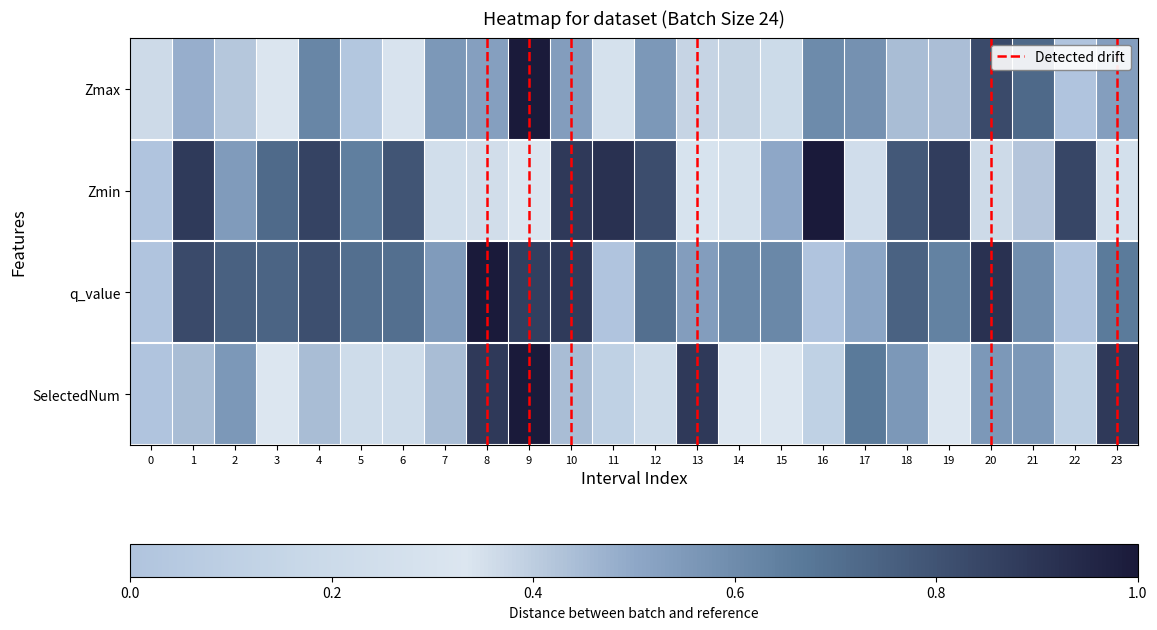

Reading left to right, what are all the values shown in this chart?

Zmax: 0.4	0.5	0.4	0.3	0.6	0.0	0.3	0.6	0.5	1.0	0.5	0.3	0.6	0.4	0.4	0.2	0.6	0.6	0.4	0.4	0.8	0.7	0.0	0.5
Zmin: 0.0	0.9	0.5	0.7	0.9	0.6	0.8	0.2	0.4	0.3	0.9	0.9	0.8	0.3	0.3	0.5	1.0	0.2	0.8	0.9	0.4	0.4	0.8	0.3
q_value: 0.0	0.8	0.8	0.7	0.8	0.7	0.7	0.5	1.0	0.9	0.9	0.0	0.7	0.5	0.6	0.6	0.0	0.5	0.7	0.6	0.9	0.6	0.0	0.7
SelectedNum: 0.0	0.4	0.6	0.3	0.4	0.2	0.2	0.4	0.9	1.0	0.4	0.1	0.2	0.9	0.3	0.3	0.1	0.7	0.6	0.3	0.6	0.6	0.1	0.9